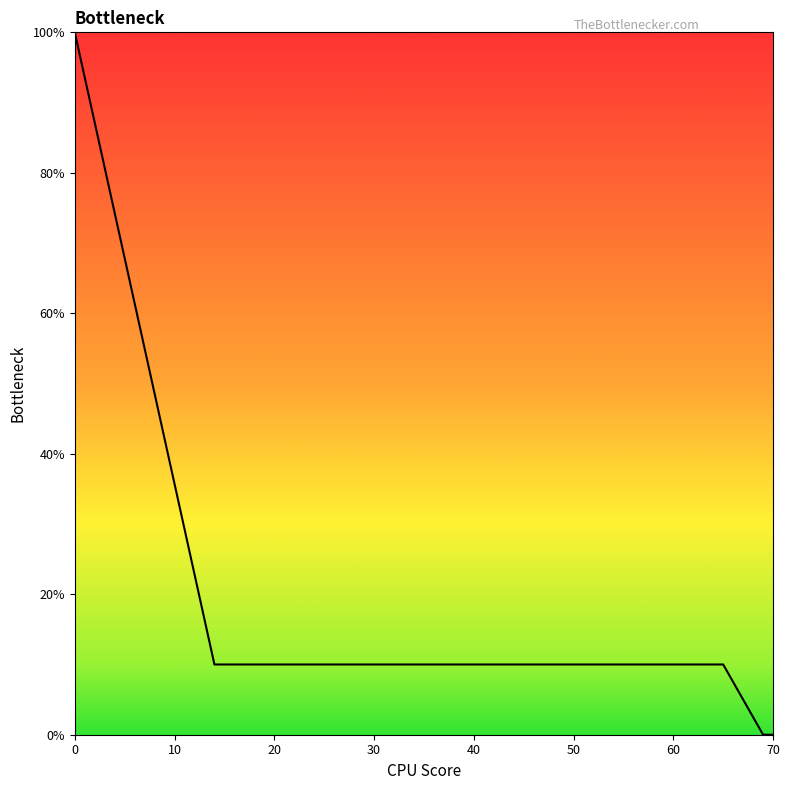

Does the chart have visible grid lines?

No